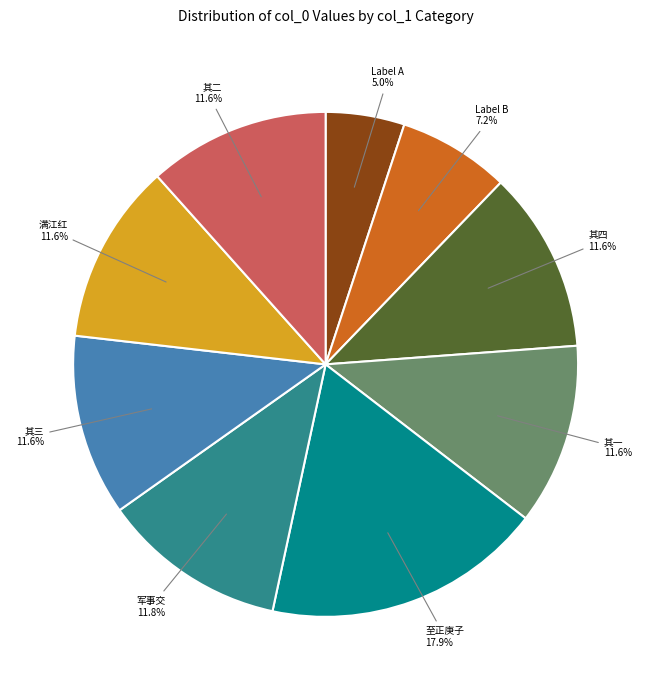

Do 满江红 11.6% and 其二 11.6% together represent more than half of the pie?

No